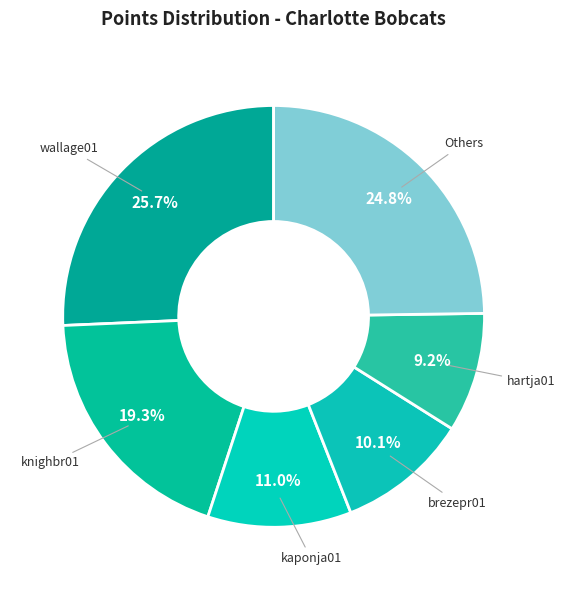

Is there any slice that represents more than half of the pie?

No